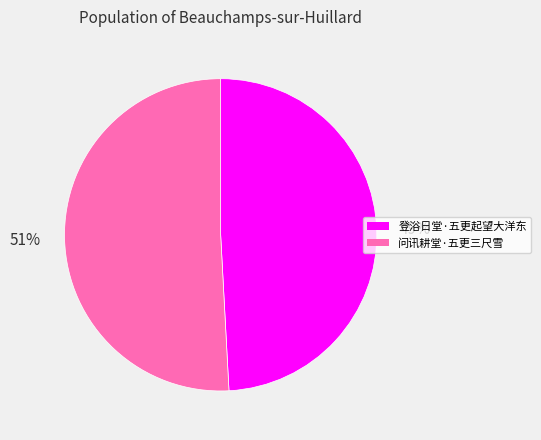

What is the smallest slice in the pie chart?

登浴日堂·五更起望大洋东